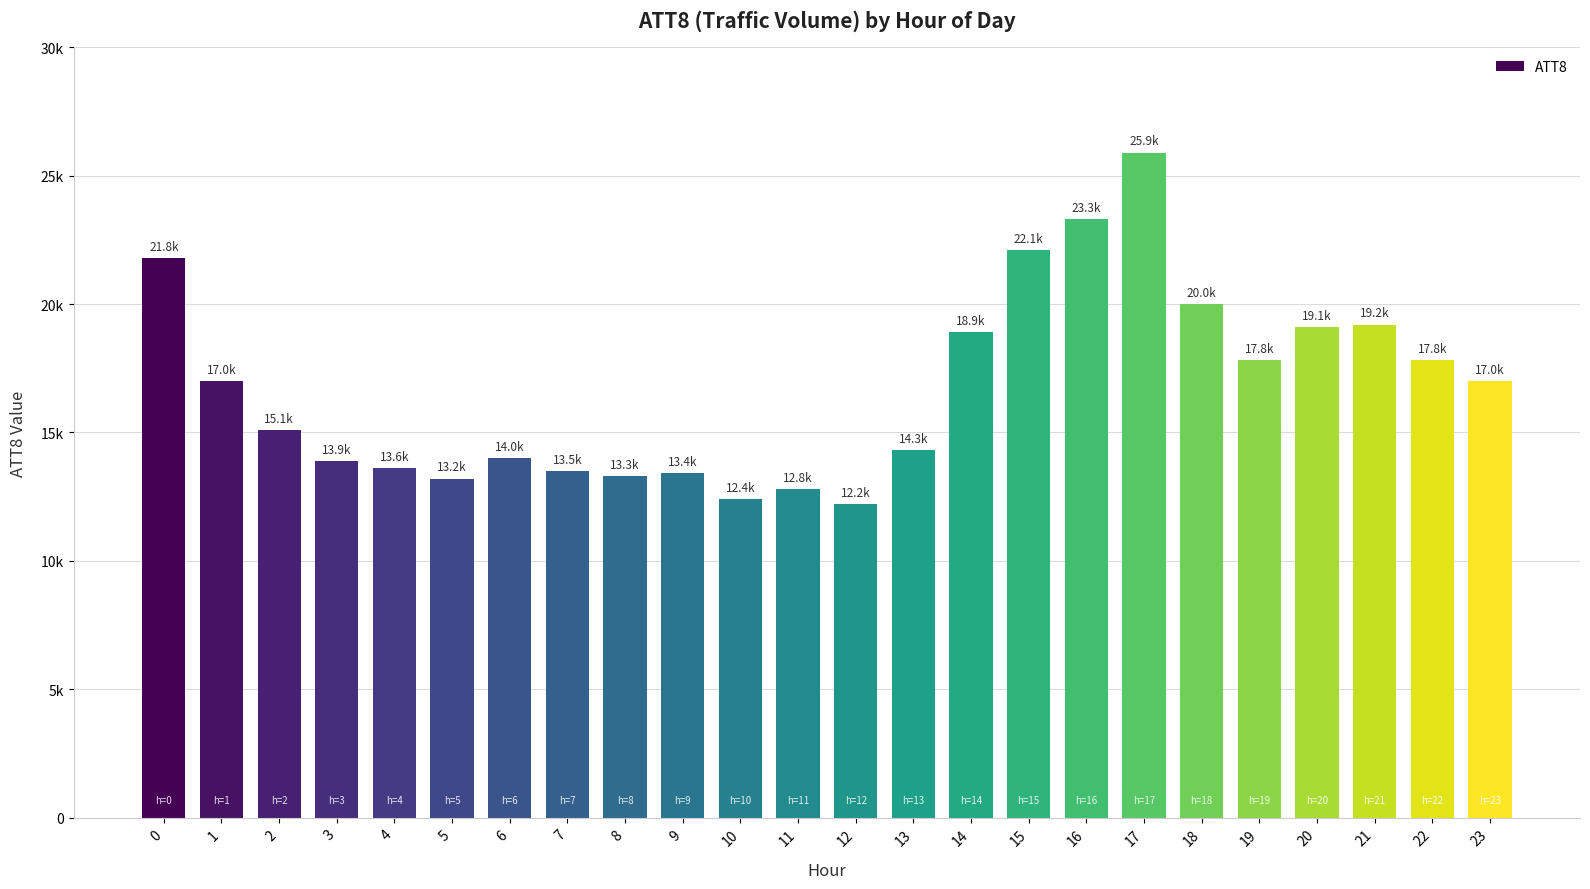

Does the chart contain any negative values?

No